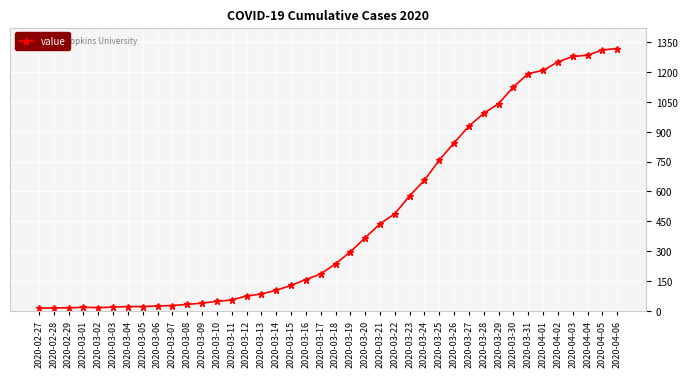

What position from the right is 2020-04-03?

4